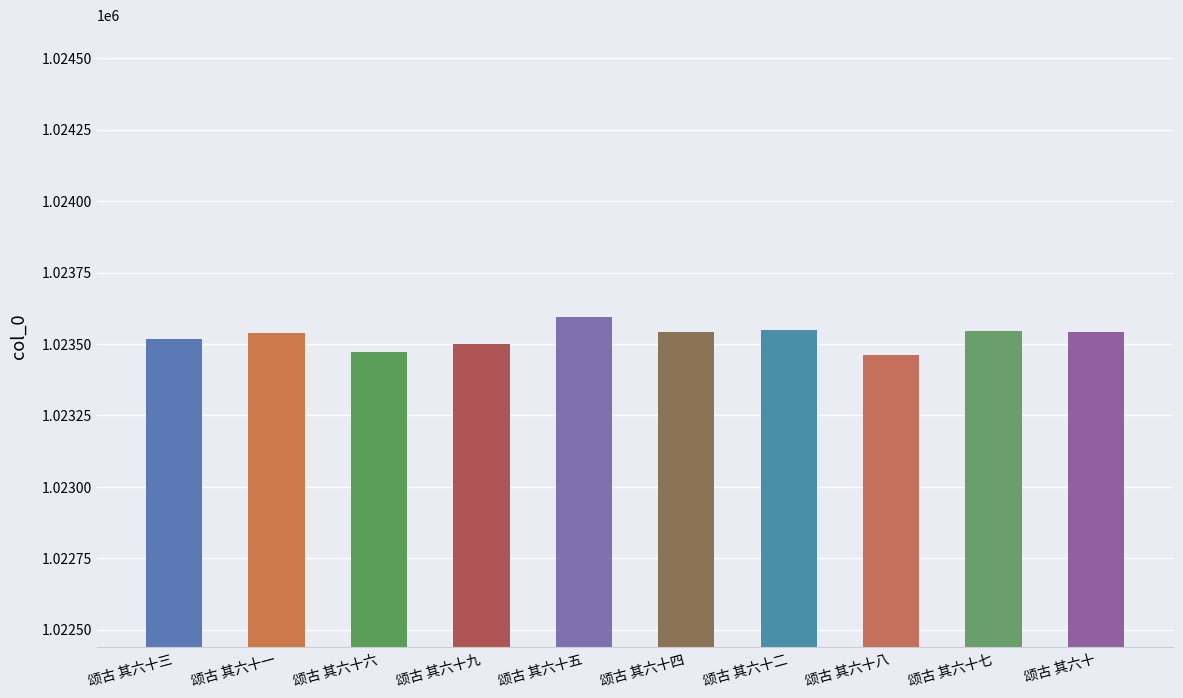

What is the difference between the second highest and minimum values?

87